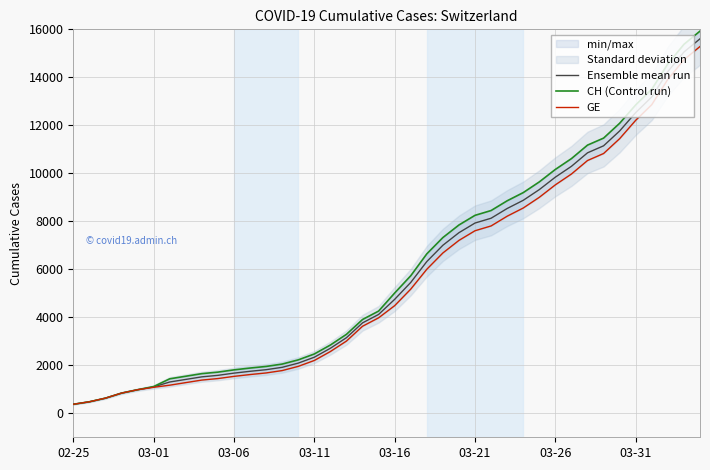

Rank the series at 38 from highest to lowest value.

CH (Control run), Ensemble mean run, GE